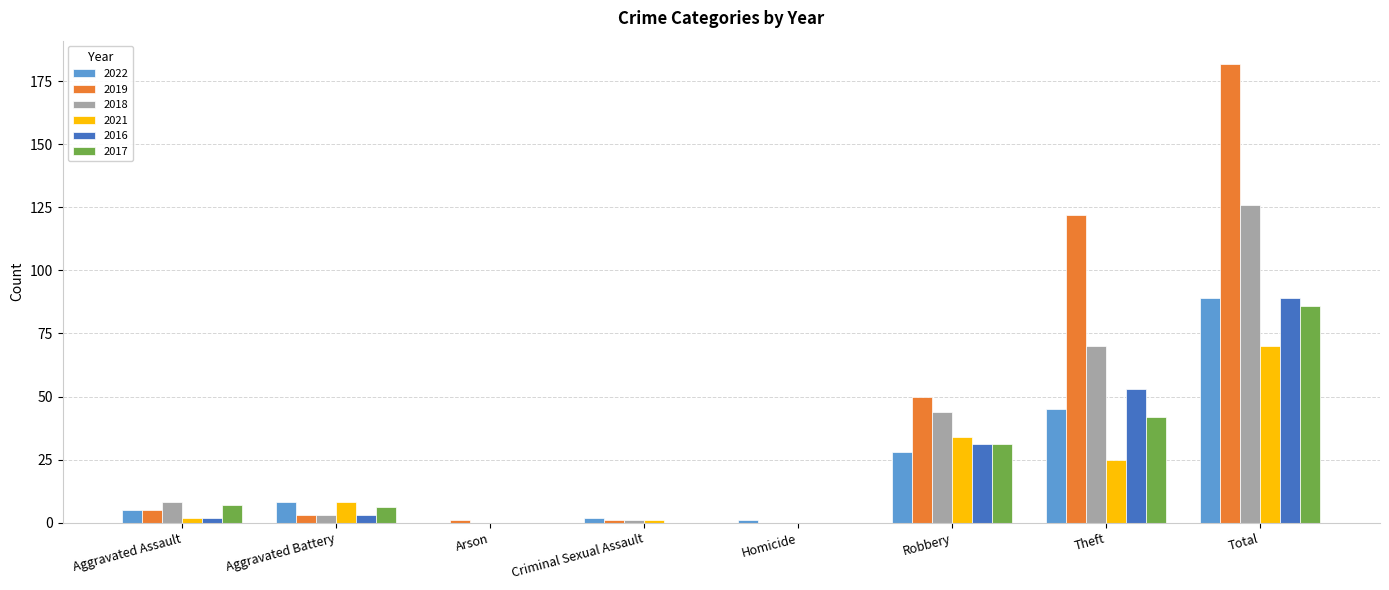

Where is 2018 nearest to the value 63?

Theft